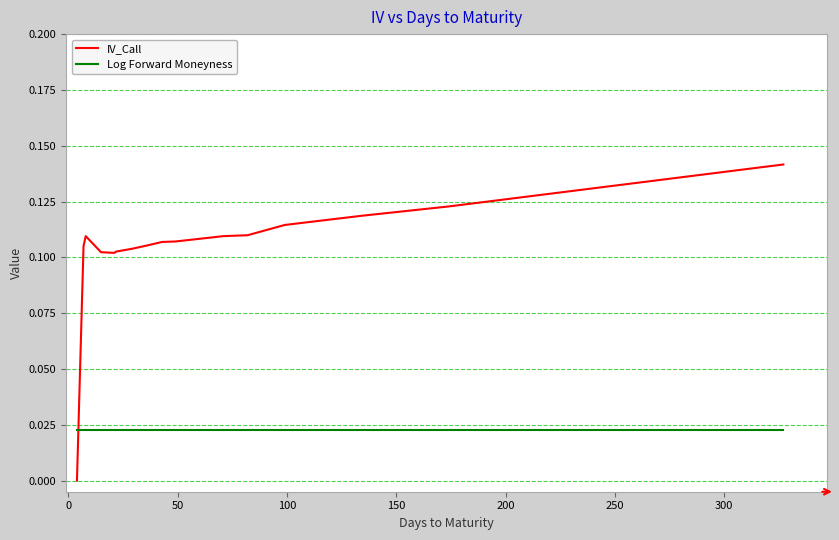

What are all the series names shown in the legend?

IV_Call, Log Forward Moneyness